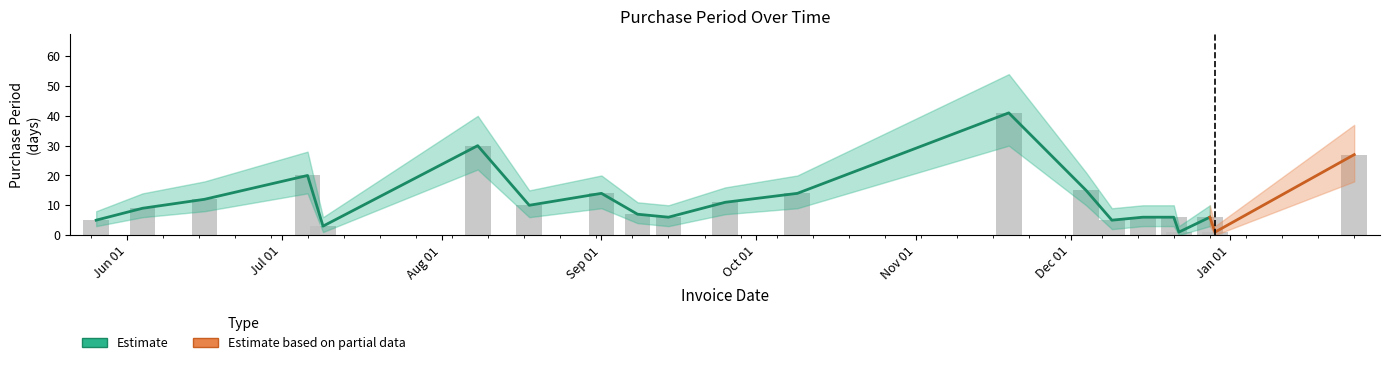

What is the difference between the highest and lowest values at 2016-01-25?

19